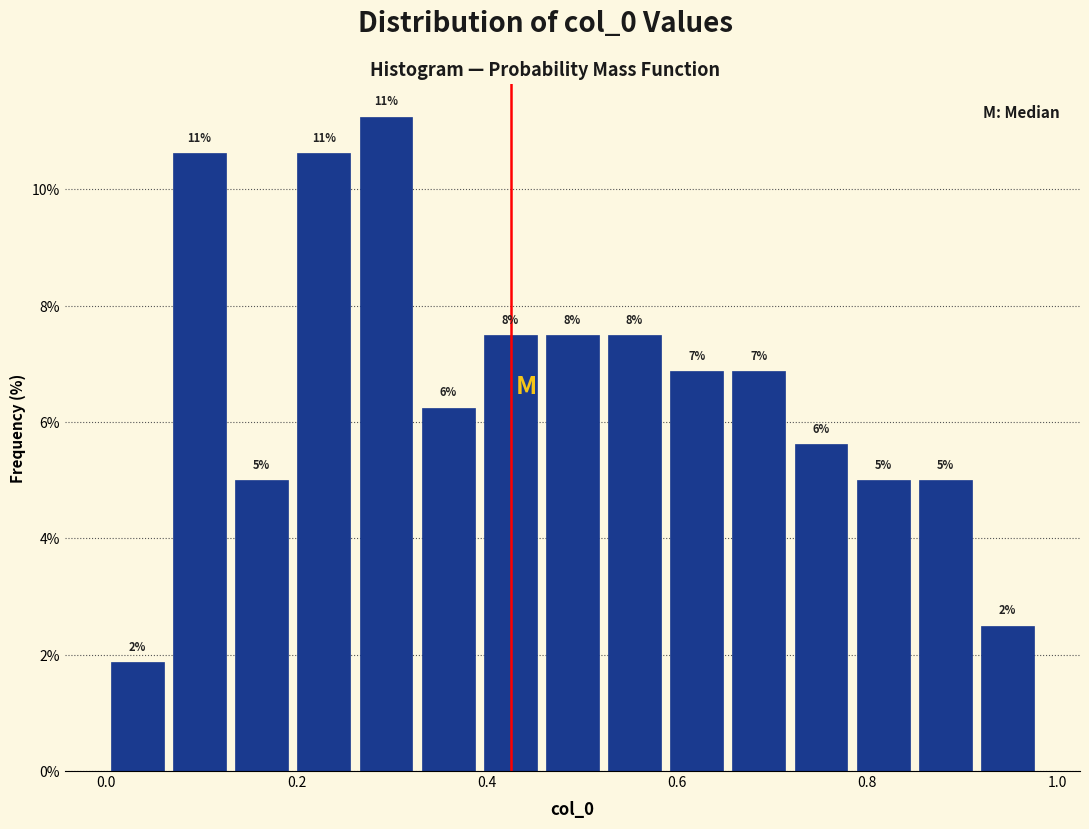

Read against the x-axis, roughly where is the centre of the tallest bar?

0.30